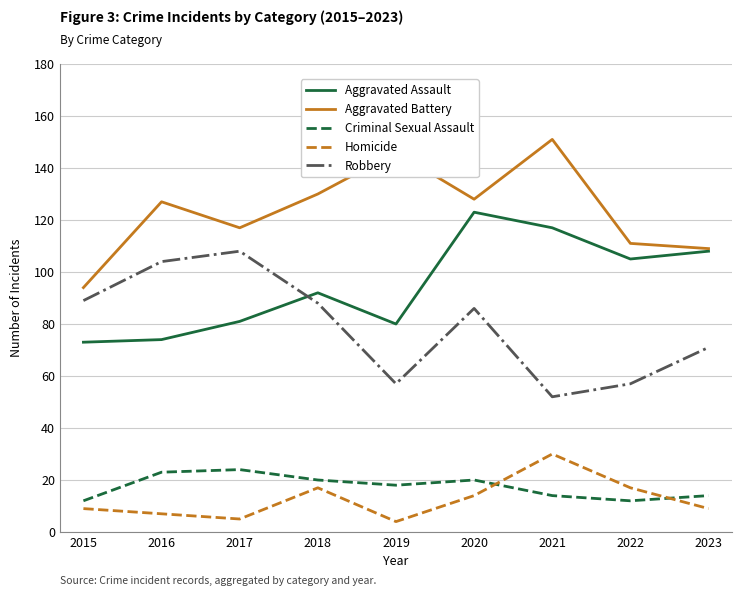

What is the average value of the Criminal Sexual Assault series?

17